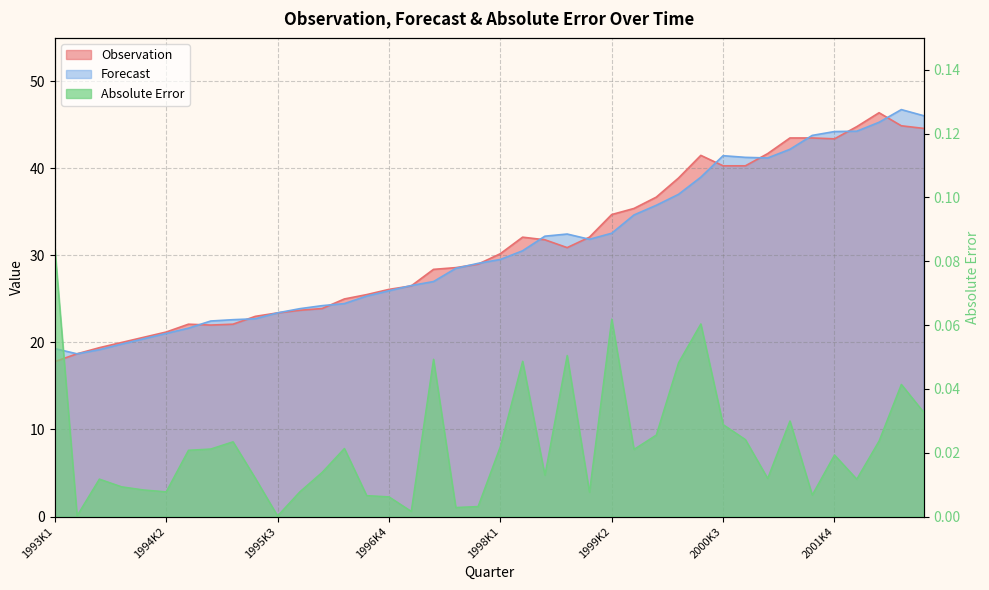

What is the difference between the highest and lowest values at 1997K2?

28.4